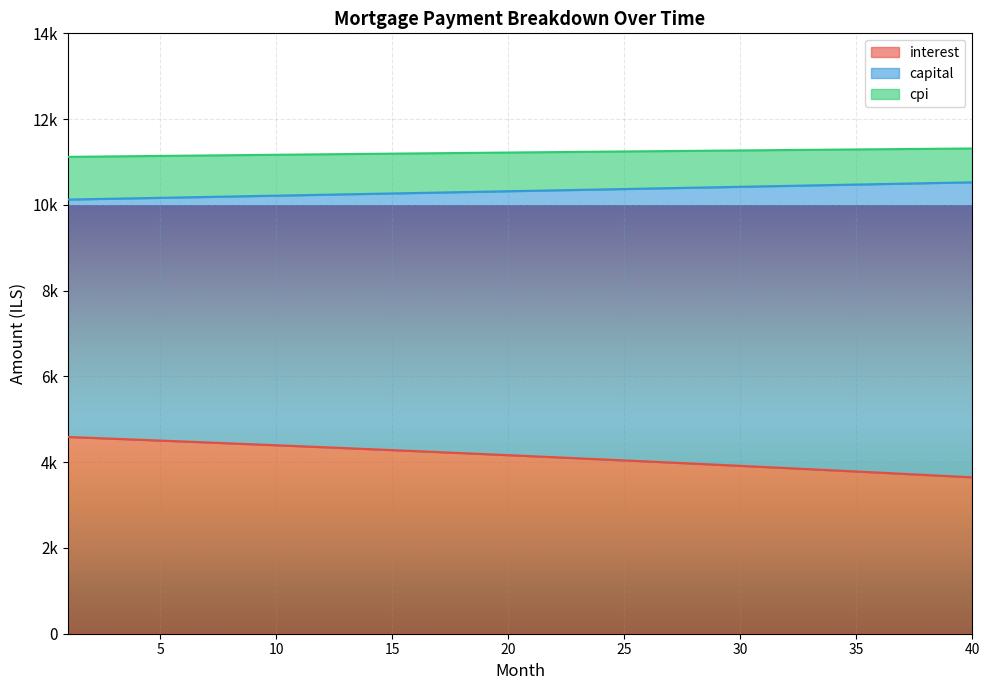

What is the approximate value of interest at 2?

4567.1